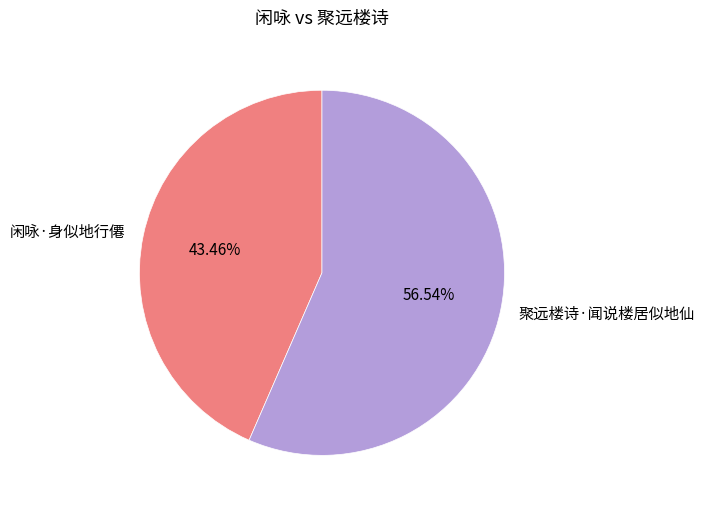

Does 聚远楼诗·闻说楼居似地仙 account for over 50% of the chart?

Yes